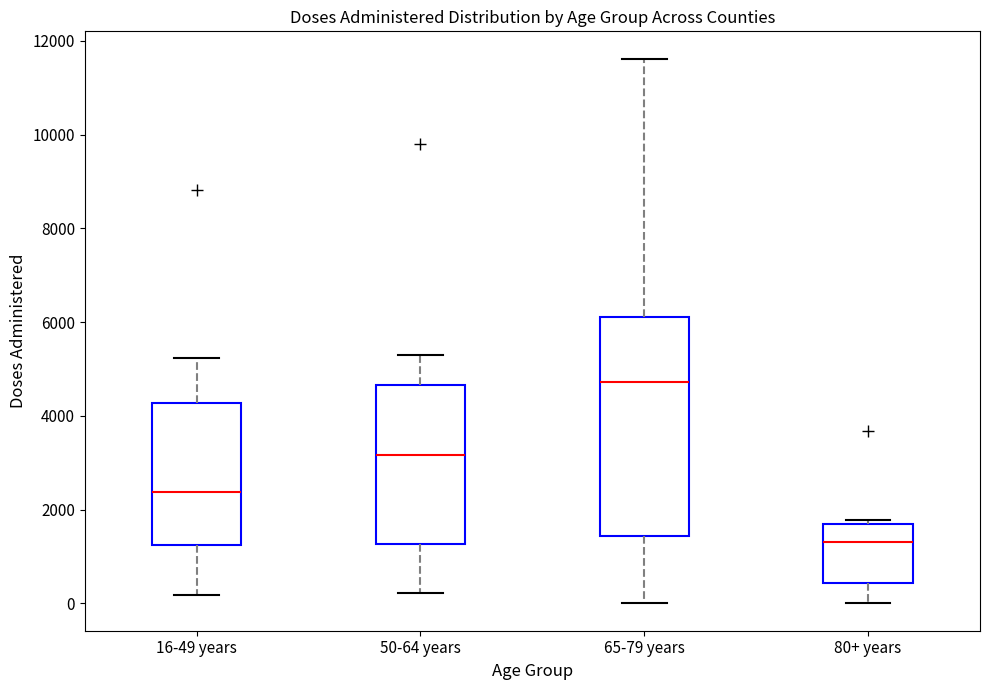

Reading left to right, transcribe this box plot: for each box, give where its median line is, the range the box spans, and where its two whiskers end, as read against the y-axis. The values are not printed on the chart, so give them approximately, as read against the axis.

16-49 years: median 2400, box 1200 to 4200, whiskers 200 to 5200
50-64 years: median 3200, box 1200 to 4600, whiskers 200 to 5200
65-79 years: median 4800, box 1400 to 6200, whiskers 0 to 11600
80+ years: median 1400, box 400 to 1800, whiskers 0 to 1800 (just above the box's upper edge)